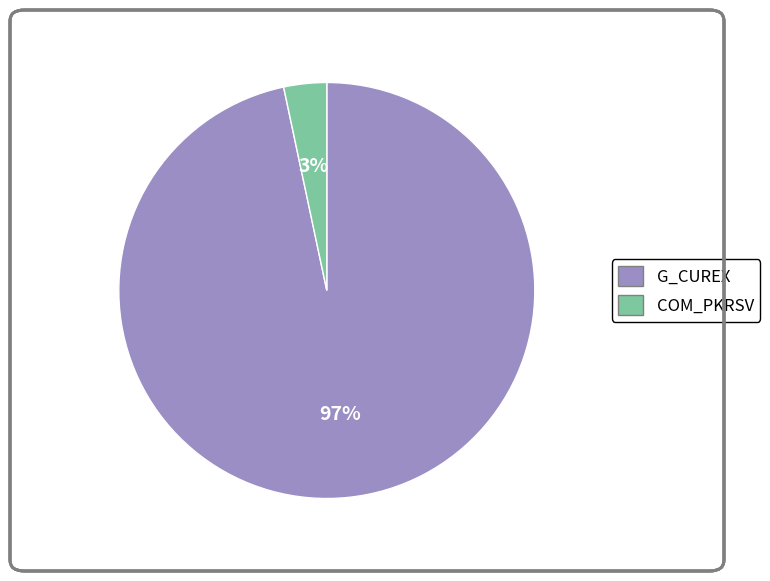

Is there a majority slice in this chart?

Yes